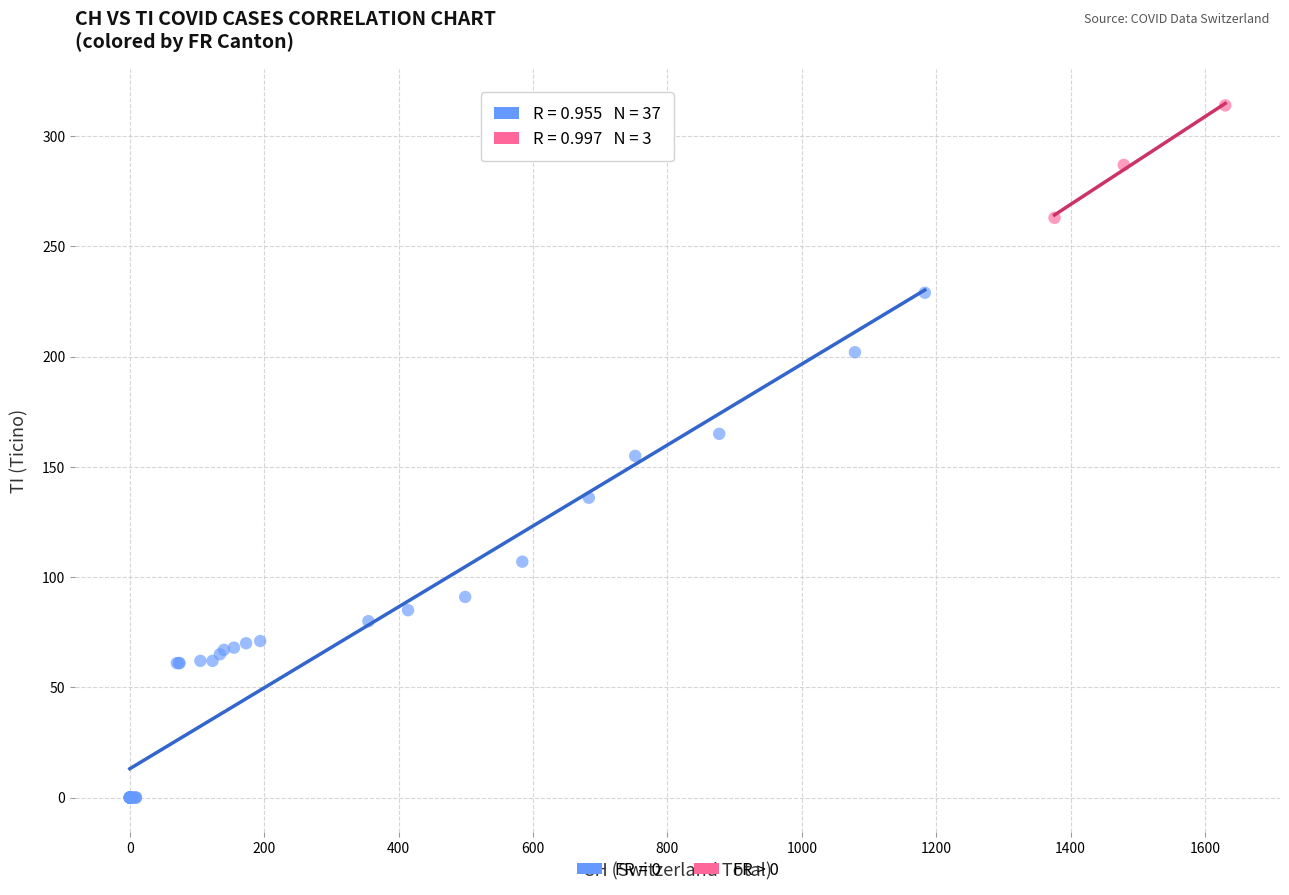

Which series has the largest Y range (max minus min)?

FR = 0